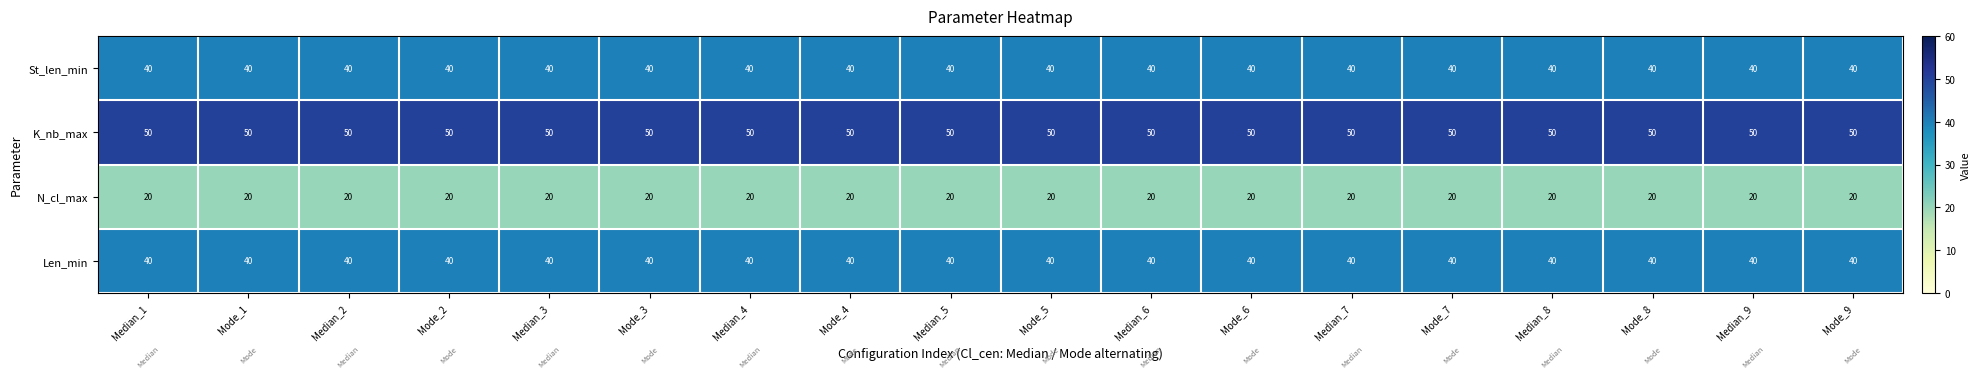

What is the average value of the K_nb_max series?

50